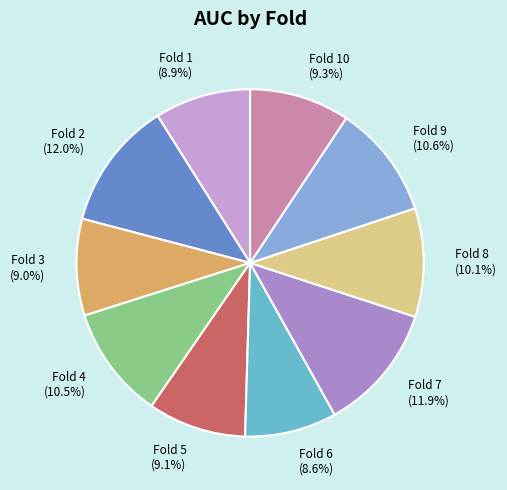

Between Fold 5 and Fold 9, which is larger?

Fold 9